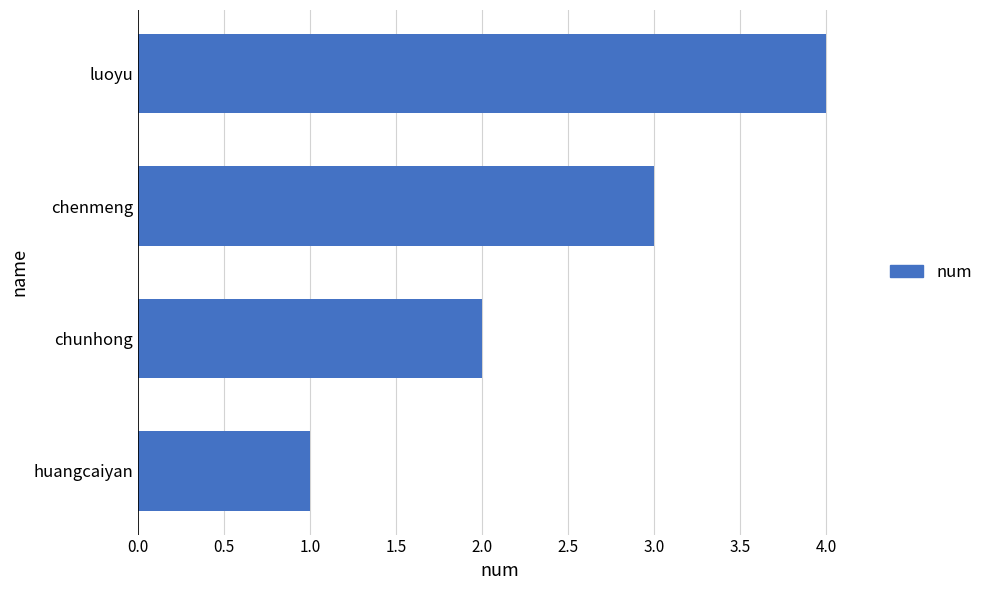

Rank the categories by value from highest to lowest.

luoyu, chenmeng, chunhong, huangcaiyan